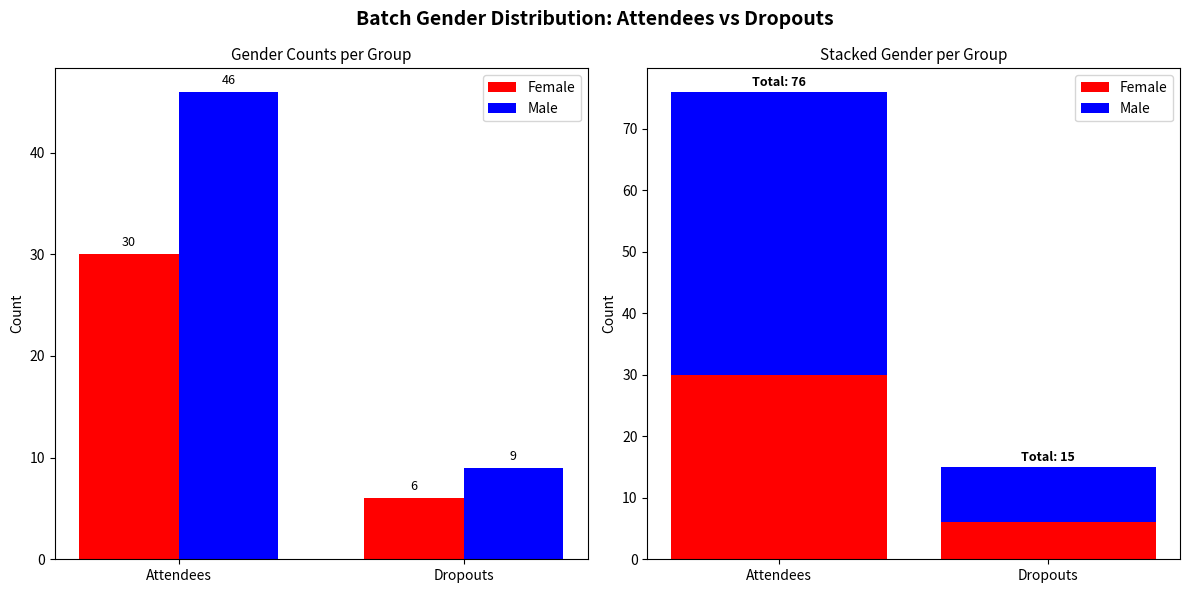

At which label is Female closest to 18?

Attendees